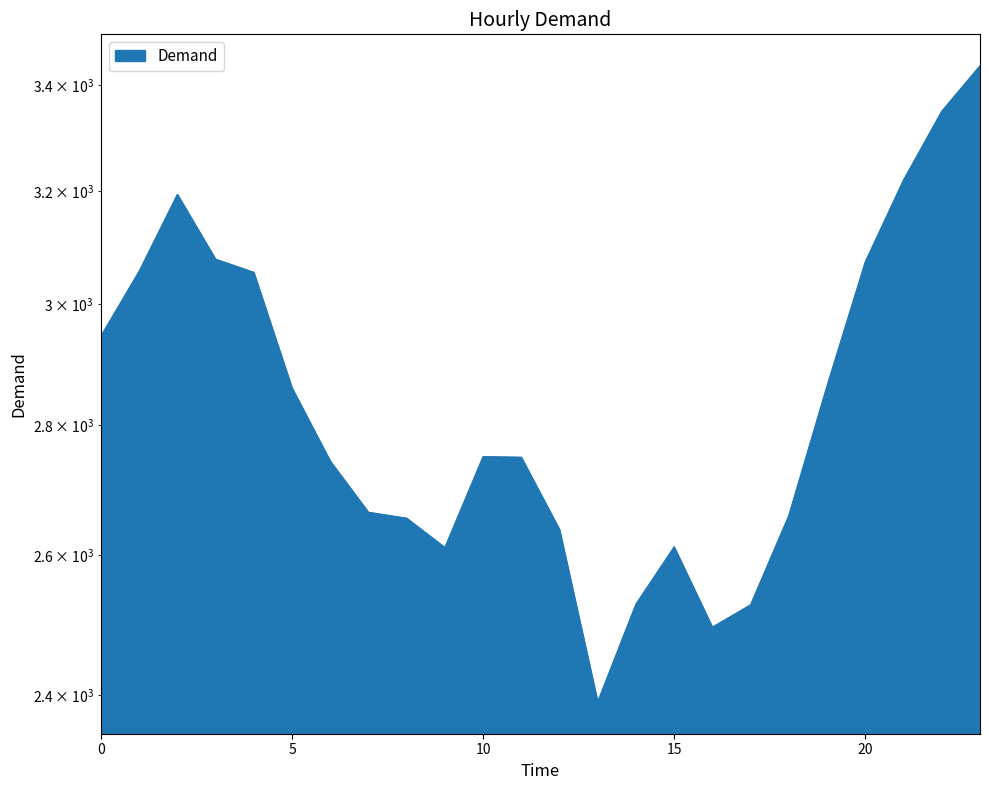

List the labels in order of value, smallest first.

13, 16, 17, 14, 9, 15, 12, 8, 18, 7, 6, 11, 10, 5, 19, 0, 4, 1, 20, 3, 2, 21, 22, 23